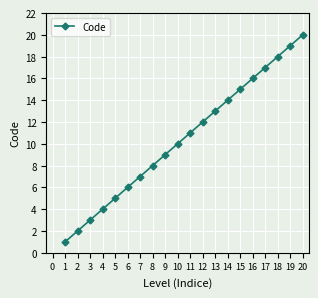

List the labels in order of value, largest first.

20, 19, 18, 17, 16, 15, 14, 13, 12, 11, 10, 9, 8, 7, 6, 5, 4, 3, 2, 1